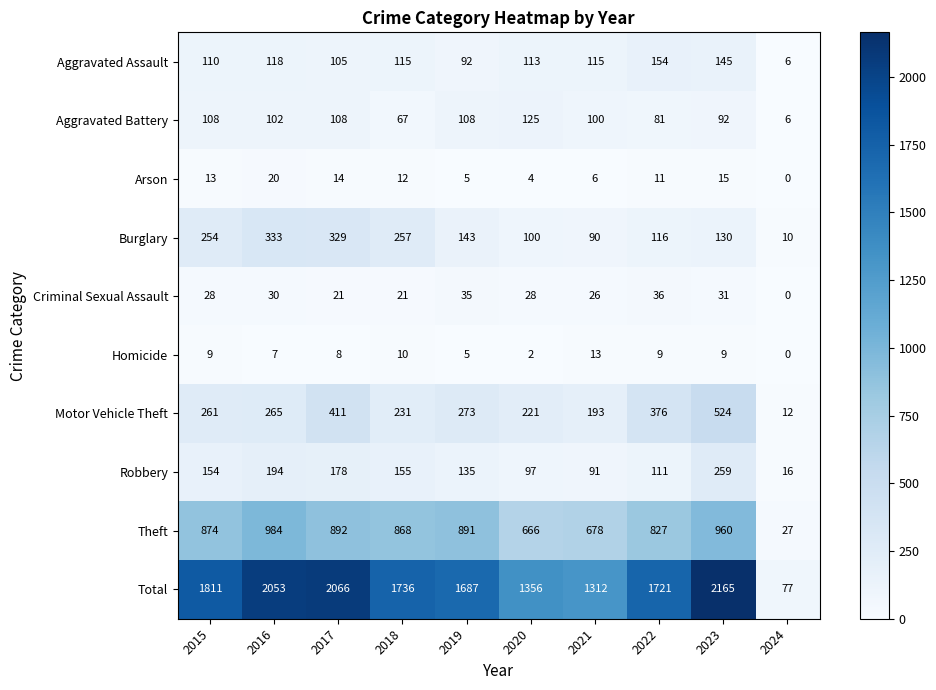

What is the total value across all series at 2020?

2712